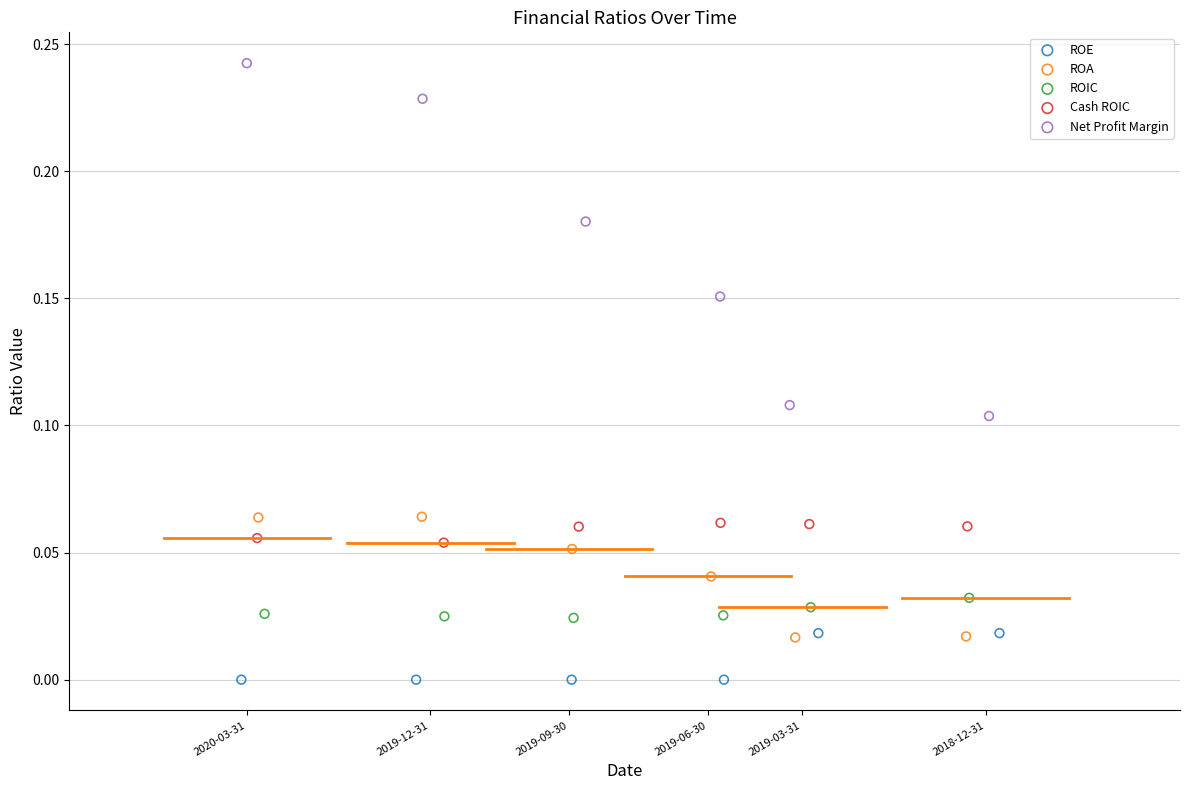

Which series contains the lowest Y value?

ROE